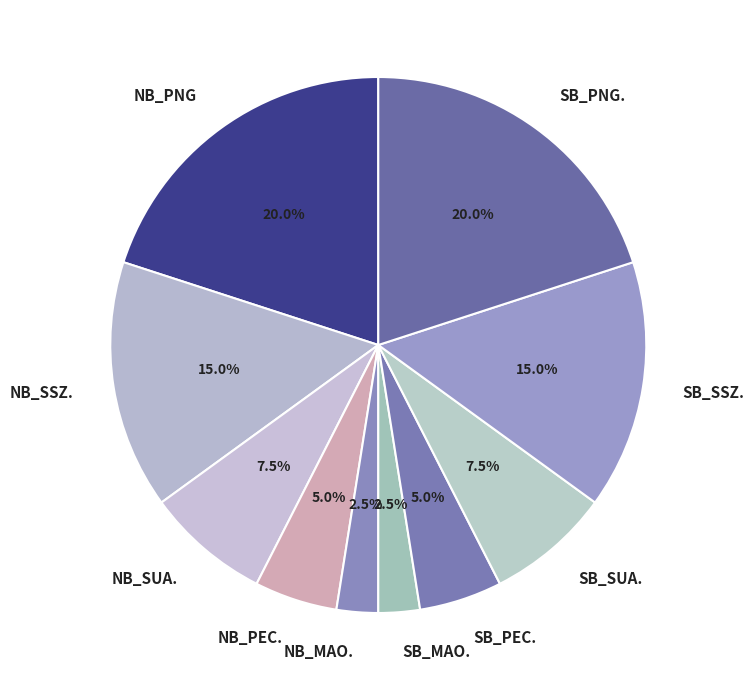

Is there any slice that represents more than half of the pie?

No